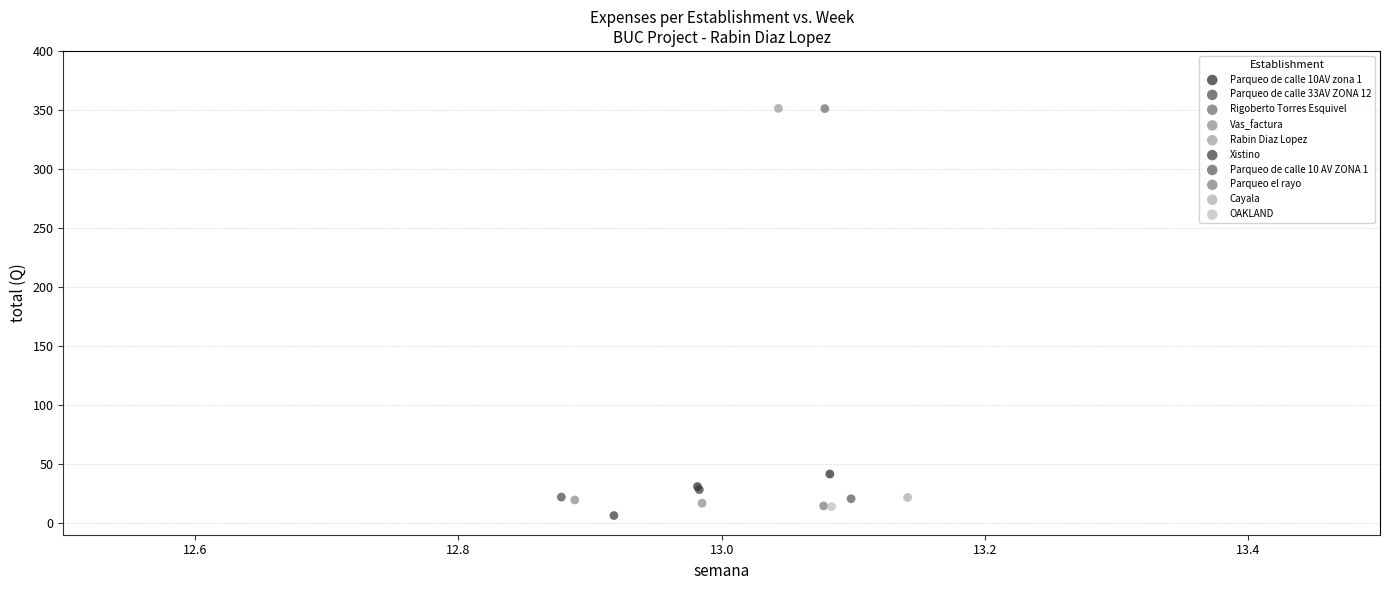

Which series contains the lowest Y value?

Xistino